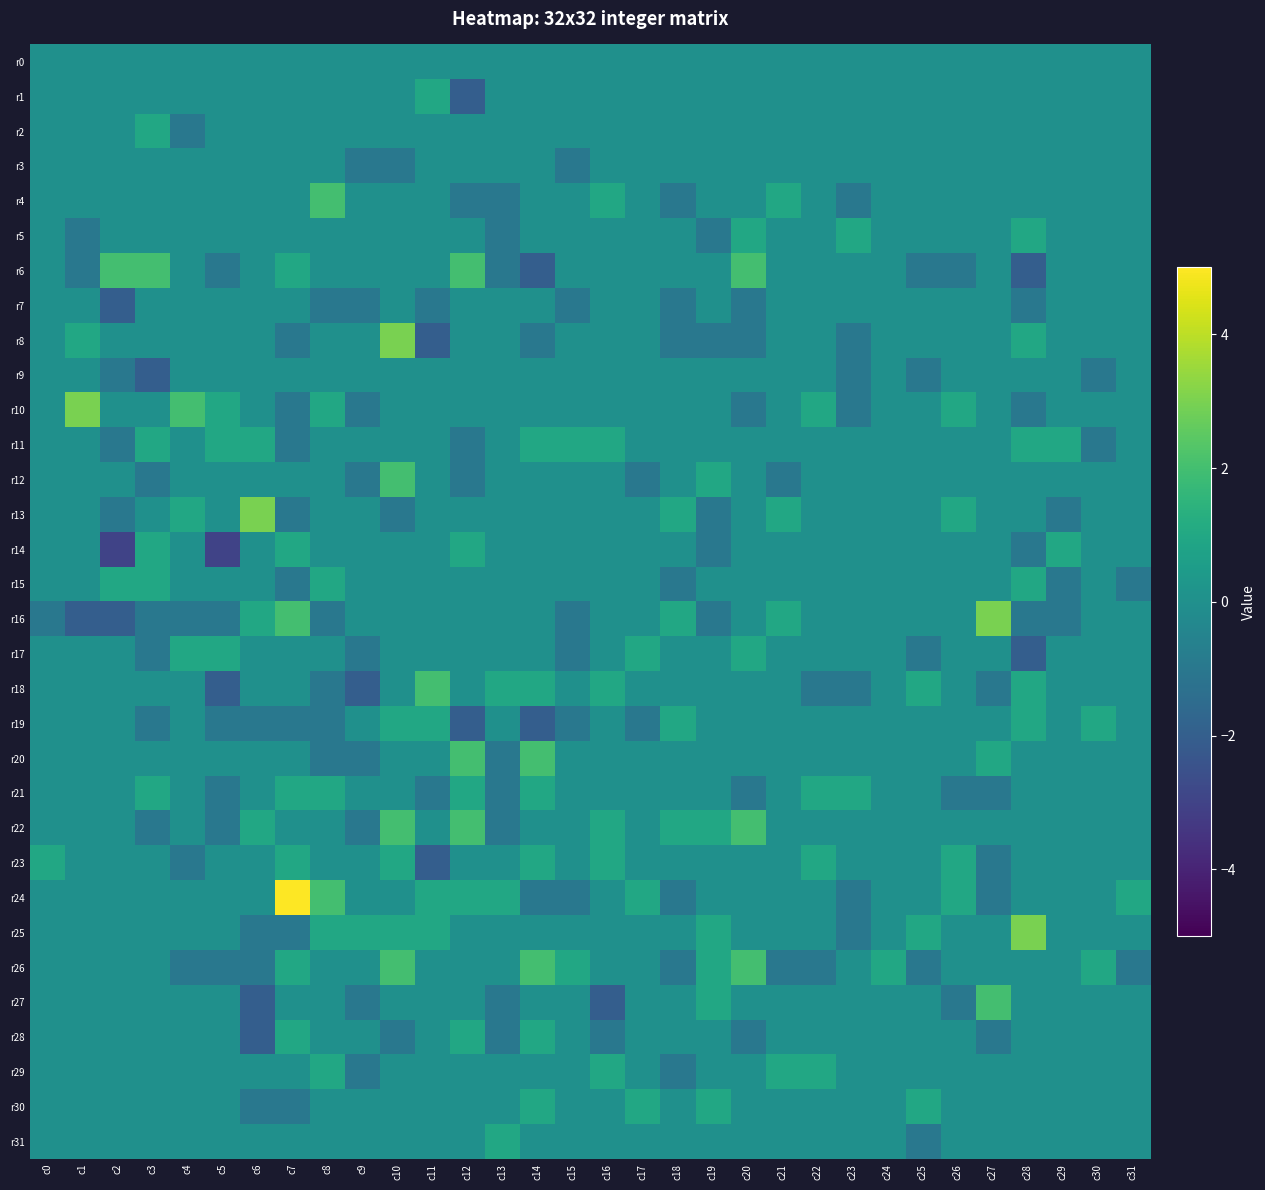

Reading left to right, list all the values displayed in this chart.

r0: c0=0	c1=0	c2=0	c3=0	c4=0	c5=0	c6=0	c7=0	c8=0	c9=0	c10=0	c11=0	c12=0	c13=0	c14=0	c15=0	c16=0	c17=0	c18=0	c19=0	c20=0	c21=0	c22=0	c23=0	c24=0	c25=0	c26=0	c27=0	c28=0	c29=0	c30=0	c31=0
r1: c0=0	c1=0	c2=0	c3=0	c4=0	c5=0	c6=0	c7=0	c8=0	c9=0	c10=0	c11=1	c12=-2	c13=0	c14=0	c15=0	c16=0	c17=0	c18=0	c19=0	c20=0	c21=0	c22=0	c23=0	c24=0	c25=0	c26=0	c27=0	c28=0	c29=0	c30=0	c31=0
r2: c0=0	c1=0	c2=0	c3=1	c4=-1	c5=0	c6=0	c7=0	c8=0	c9=0	c10=0	c11=0	c12=0	c13=0	c14=0	c15=0	c16=0	c17=0	c18=0	c19=0	c20=0	c21=0	c22=0	c23=0	c24=0	c25=0	c26=0	c27=0	c28=0	c29=0	c30=0	c31=0
r3: c0=0	c1=0	c2=0	c3=0	c4=0	c5=0	c6=0	c7=0	c8=0	c9=-1	c10=-1	c11=0	c12=0	c13=0	c14=0	c15=-1	c16=0	c17=0	c18=0	c19=0	c20=0	c21=0	c22=0	c23=0	c24=0	c25=0	c26=0	c27=0	c28=0	c29=0	c30=0	c31=0
r4: c0=0	c1=0	c2=0	c3=0	c4=0	c5=0	c6=0	c7=0	c8=2	c9=0	c10=0	c11=0	c12=-1	c13=-1	c14=0	c15=0	c16=1	c17=0	c18=-1	c19=0	c20=0	c21=1	c22=0	c23=-1	c24=0	c25=0	c26=0	c27=0	c28=0	c29=0	c30=0	c31=0
r5: c0=0	c1=-1	c2=0	c3=0	c4=0	c5=0	c6=0	c7=0	c8=0	c9=0	c10=0	c11=0	c12=0	c13=-1	c14=0	c15=0	c16=0	c17=0	c18=0	c19=-1	c20=1	c21=0	c22=0	c23=1	c24=0	c25=0	c26=0	c27=0	c28=1	c29=0	c30=0	c31=0
r6: c0=0	c1=-1	c2=2	c3=2	c4=0	c5=-1	c6=0	c7=1	c8=0	c9=0	c10=0	c11=0	c12=2	c13=-1	c14=-2	c15=0	c16=0	c17=0	c18=0	c19=0	c20=2	c21=0	c22=0	c23=0	c24=0	c25=-1	c26=-1	c27=0	c28=-2	c29=0	c30=0	c31=0
r7: c0=0	c1=0	c2=-2	c3=0	c4=0	c5=0	c6=0	c7=0	c8=-1	c9=-1	c10=0	c11=-1	c12=0	c13=0	c14=0	c15=-1	c16=0	c17=0	c18=-1	c19=0	c20=-1	c21=0	c22=0	c23=0	c24=0	c25=0	c26=0	c27=0	c28=-1	c29=0	c30=0	c31=0
r8: c0=0	c1=1	c2=0	c3=0	c4=0	c5=0	c6=0	c7=-1	c8=0	c9=0	c10=3	c11=-2	c12=0	c13=0	c14=-1	c15=0	c16=0	c17=0	c18=-1	c19=-1	c20=-1	c21=0	c22=0	c23=-1	c24=0	c25=0	c26=0	c27=0	c28=1	c29=0	c30=0	c31=0
r9: c0=0	c1=0	c2=-1	c3=-2	c4=0	c5=0	c6=0	c7=0	c8=0	c9=0	c10=0	c11=0	c12=0	c13=0	c14=0	c15=0	c16=0	c17=0	c18=0	c19=0	c20=0	c21=0	c22=0	c23=-1	c24=0	c25=-1	c26=0	c27=0	c28=0	c29=0	c30=-1	c31=0
r10: c0=0	c1=3	c2=0	c3=0	c4=2	c5=1	c6=0	c7=-1	c8=1	c9=-1	c10=0	c11=0	c12=0	c13=0	c14=0	c15=0	c16=0	c17=0	c18=0	c19=0	c20=-1	c21=0	c22=1	c23=-1	c24=0	c25=0	c26=1	c27=0	c28=-1	c29=0	c30=0	c31=0
r11: c0=0	c1=0	c2=-1	c3=1	c4=0	c5=1	c6=1	c7=-1	c8=0	c9=0	c10=0	c11=0	c12=-1	c13=0	c14=1	c15=1	c16=1	c17=0	c18=0	c19=0	c20=0	c21=0	c22=0	c23=0	c24=0	c25=0	c26=0	c27=0	c28=1	c29=1	c30=-1	c31=0
r12: c0=0	c1=0	c2=0	c3=-1	c4=0	c5=0	c6=0	c7=0	c8=0	c9=-1	c10=2	c11=0	c12=-1	c13=0	c14=0	c15=0	c16=0	c17=-1	c18=0	c19=1	c20=0	c21=-1	c22=0	c23=0	c24=0	c25=0	c26=0	c27=0	c28=0	c29=0	c30=0	c31=0
r13: c0=0	c1=0	c2=-1	c3=0	c4=1	c5=0	c6=3	c7=-1	c8=0	c9=0	c10=-1	c11=0	c12=0	c13=0	c14=0	c15=0	c16=0	c17=0	c18=1	c19=-1	c20=0	c21=1	c22=0	c23=0	c24=0	c25=0	c26=1	c27=0	c28=0	c29=-1	c30=0	c31=0
r14: c0=0	c1=0	c2=-3	c3=1	c4=0	c5=-3	c6=0	c7=1	c8=0	c9=0	c10=0	c11=0	c12=1	c13=0	c14=0	c15=0	c16=0	c17=0	c18=0	c19=-1	c20=0	c21=0	c22=0	c23=0	c24=0	c25=0	c26=0	c27=0	c28=-1	c29=1	c30=0	c31=0
r15: c0=0	c1=0	c2=1	c3=1	c4=0	c5=0	c6=0	c7=-1	c8=1	c9=0	c10=0	c11=0	c12=0	c13=0	c14=0	c15=0	c16=0	c17=0	c18=-1	c19=0	c20=0	c21=0	c22=0	c23=0	c24=0	c25=0	c26=0	c27=0	c28=1	c29=-1	c30=0	c31=-1
r16: c0=-1	c1=-2	c2=-2	c3=-1	c4=-1	c5=-1	c6=1	c7=2	c8=-1	c9=0	c10=0	c11=0	c12=0	c13=0	c14=0	c15=-1	c16=0	c17=0	c18=1	c19=-1	c20=0	c21=1	c22=0	c23=0	c24=0	c25=0	c26=0	c27=3	c28=-1	c29=-1	c30=0	c31=0
r17: c0=0	c1=0	c2=0	c3=-1	c4=1	c5=1	c6=0	c7=0	c8=0	c9=-1	c10=0	c11=0	c12=0	c13=0	c14=0	c15=-1	c16=0	c17=1	c18=0	c19=0	c20=1	c21=0	c22=0	c23=0	c24=0	c25=-1	c26=0	c27=0	c28=-2	c29=0	c30=0	c31=0
r18: c0=0	c1=0	c2=0	c3=0	c4=0	c5=-2	c6=0	c7=0	c8=-1	c9=-2	c10=0	c11=2	c12=0	c13=1	c14=1	c15=0	c16=1	c17=0	c18=0	c19=0	c20=0	c21=0	c22=-1	c23=-1	c24=0	c25=1	c26=0	c27=-1	c28=1	c29=0	c30=0	c31=0
r19: c0=0	c1=0	c2=0	c3=-1	c4=0	c5=-1	c6=-1	c7=-1	c8=-1	c9=0	c10=1	c11=1	c12=-2	c13=0	c14=-2	c15=-1	c16=0	c17=-1	c18=1	c19=0	c20=0	c21=0	c22=0	c23=0	c24=0	c25=0	c26=0	c27=0	c28=1	c29=0	c30=1	c31=0
r20: c0=0	c1=0	c2=0	c3=0	c4=0	c5=0	c6=0	c7=0	c8=-1	c9=-1	c10=0	c11=0	c12=2	c13=-1	c14=2	c15=0	c16=0	c17=0	c18=0	c19=0	c20=0	c21=0	c22=0	c23=0	c24=0	c25=0	c26=0	c27=1	c28=0	c29=0	c30=0	c31=0
r21: c0=0	c1=0	c2=0	c3=1	c4=0	c5=-1	c6=0	c7=1	c8=1	c9=0	c10=0	c11=-1	c12=1	c13=-1	c14=1	c15=0	c16=0	c17=0	c18=0	c19=0	c20=-1	c21=0	c22=1	c23=1	c24=0	c25=0	c26=-1	c27=-1	c28=0	c29=0	c30=0	c31=0
r22: c0=0	c1=0	c2=0	c3=-1	c4=0	c5=-1	c6=1	c7=0	c8=0	c9=-1	c10=2	c11=0	c12=2	c13=-1	c14=0	c15=0	c16=1	c17=0	c18=1	c19=1	c20=2	c21=0	c22=0	c23=0	c24=0	c25=0	c26=0	c27=0	c28=0	c29=0	c30=0	c31=0
r23: c0=1	c1=0	c2=0	c3=0	c4=-1	c5=0	c6=0	c7=1	c8=0	c9=0	c10=1	c11=-2	c12=0	c13=0	c14=1	c15=0	c16=1	c17=0	c18=0	c19=0	c20=0	c21=0	c22=1	c23=0	c24=0	c25=0	c26=1	c27=-1	c28=0	c29=0	c30=0	c31=0
r24: c0=0	c1=0	c2=0	c3=0	c4=0	c5=0	c6=0	c7=5	c8=2	c9=0	c10=0	c11=1	c12=1	c13=1	c14=-1	c15=-1	c16=0	c17=1	c18=-1	c19=0	c20=0	c21=0	c22=0	c23=-1	c24=0	c25=0	c26=1	c27=-1	c28=0	c29=0	c30=0	c31=1
r25: c0=0	c1=0	c2=0	c3=0	c4=0	c5=0	c6=-1	c7=-1	c8=1	c9=1	c10=1	c11=1	c12=0	c13=0	c14=0	c15=0	c16=0	c17=0	c18=0	c19=1	c20=0	c21=0	c22=0	c23=-1	c24=0	c25=1	c26=0	c27=0	c28=3	c29=0	c30=0	c31=0
r26: c0=0	c1=0	c2=0	c3=0	c4=-1	c5=-1	c6=-1	c7=1	c8=0	c9=0	c10=2	c11=0	c12=0	c13=0	c14=2	c15=1	c16=0	c17=0	c18=-1	c19=1	c20=2	c21=-1	c22=-1	c23=0	c24=1	c25=-1	c26=0	c27=0	c28=0	c29=0	c30=1	c31=-1
r27: c0=0	c1=0	c2=0	c3=0	c4=0	c5=0	c6=-2	c7=0	c8=0	c9=-1	c10=0	c11=0	c12=0	c13=-1	c14=0	c15=0	c16=-2	c17=0	c18=0	c19=1	c20=0	c21=0	c22=0	c23=0	c24=0	c25=0	c26=-1	c27=2	c28=0	c29=0	c30=0	c31=0
r28: c0=0	c1=0	c2=0	c3=0	c4=0	c5=0	c6=-2	c7=1	c8=0	c9=0	c10=-1	c11=0	c12=1	c13=-1	c14=1	c15=0	c16=-1	c17=0	c18=0	c19=0	c20=-1	c21=0	c22=0	c23=0	c24=0	c25=0	c26=0	c27=-1	c28=0	c29=0	c30=0	c31=0
r29: c0=0	c1=0	c2=0	c3=0	c4=0	c5=0	c6=0	c7=0	c8=1	c9=-1	c10=0	c11=0	c12=0	c13=0	c14=0	c15=0	c16=1	c17=0	c18=-1	c19=0	c20=0	c21=1	c22=1	c23=0	c24=0	c25=0	c26=0	c27=0	c28=0	c29=0	c30=0	c31=0
r30: c0=0	c1=0	c2=0	c3=0	c4=0	c5=0	c6=-1	c7=-1	c8=0	c9=0	c10=0	c11=0	c12=0	c13=0	c14=1	c15=0	c16=0	c17=1	c18=0	c19=1	c20=0	c21=0	c22=0	c23=0	c24=0	c25=1	c26=0	c27=0	c28=0	c29=0	c30=0	c31=0
r31: c0=0	c1=0	c2=0	c3=0	c4=0	c5=0	c6=0	c7=0	c8=0	c9=0	c10=0	c11=0	c12=0	c13=1	c14=0	c15=0	c16=0	c17=0	c18=0	c19=0	c20=0	c21=0	c22=0	c23=0	c24=0	c25=-1	c26=0	c27=0	c28=0	c29=0	c30=0	c31=0